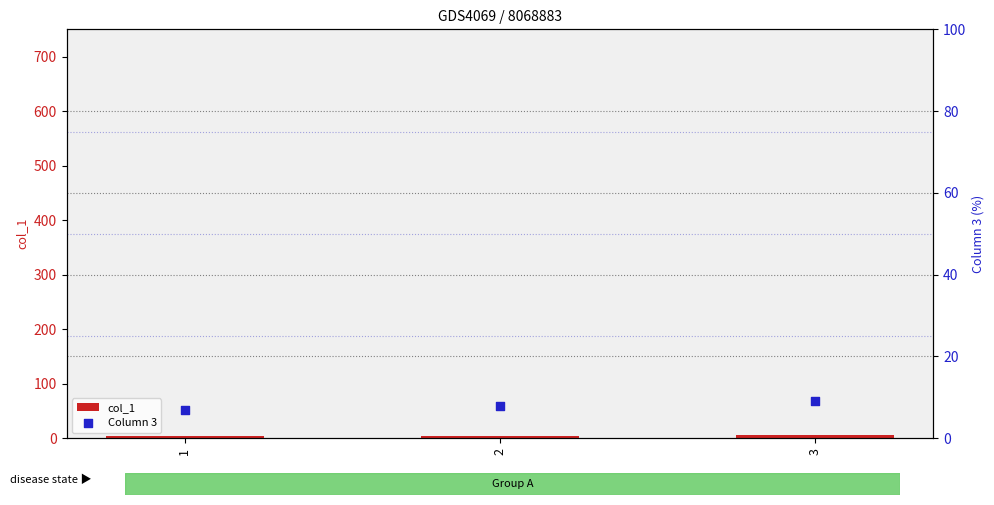

What is the total value across all series at 2?

13